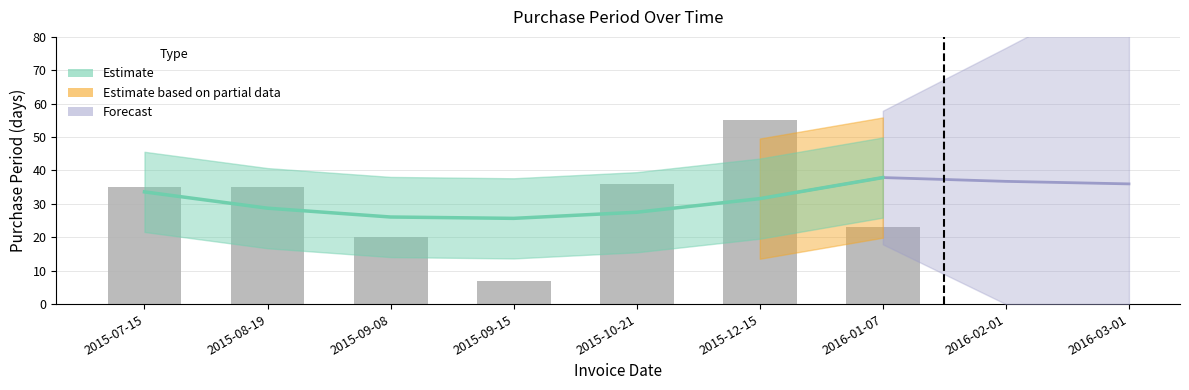

Reading left to right, transcribe all the data shown in this chart.

2015-07-15=35	2015-08-19=35	2015-09-08=20	2015-09-15=7	2015-10-21=36	2015-12-15=55	2016-01-07=23